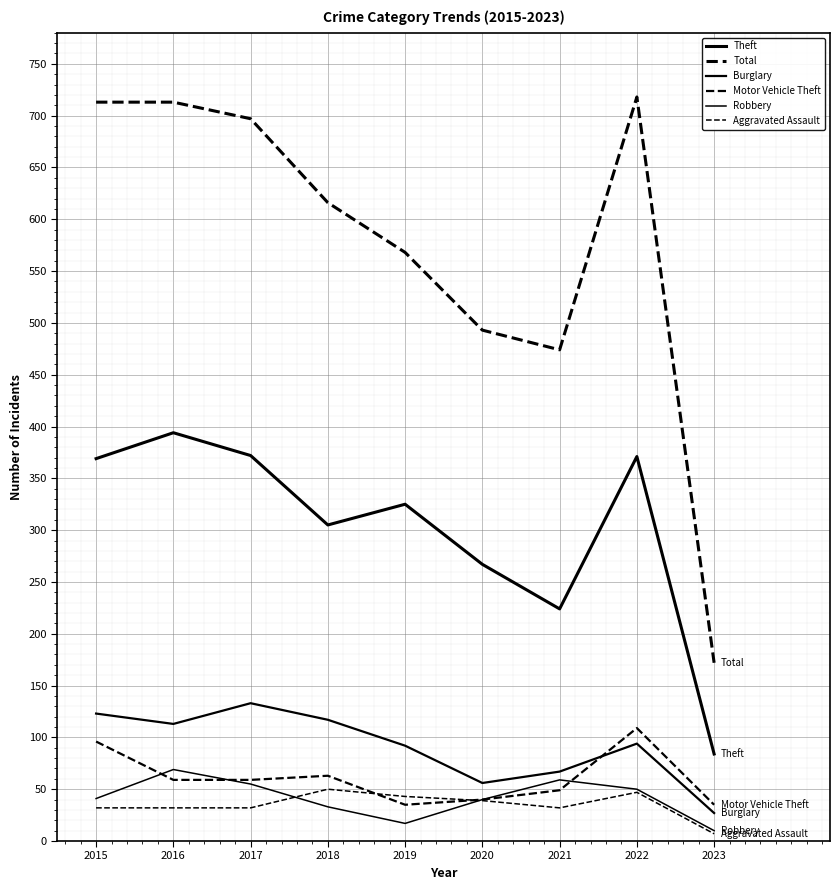

Does the chart have visible grid lines?

Yes